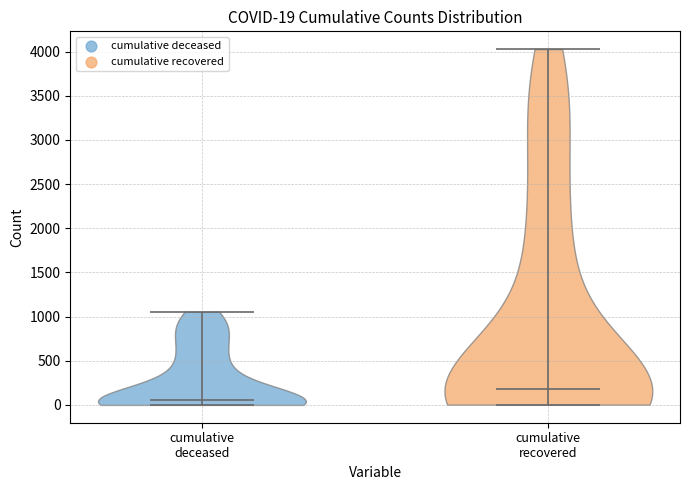

Which violin has the highest median line?

cumulative recovered